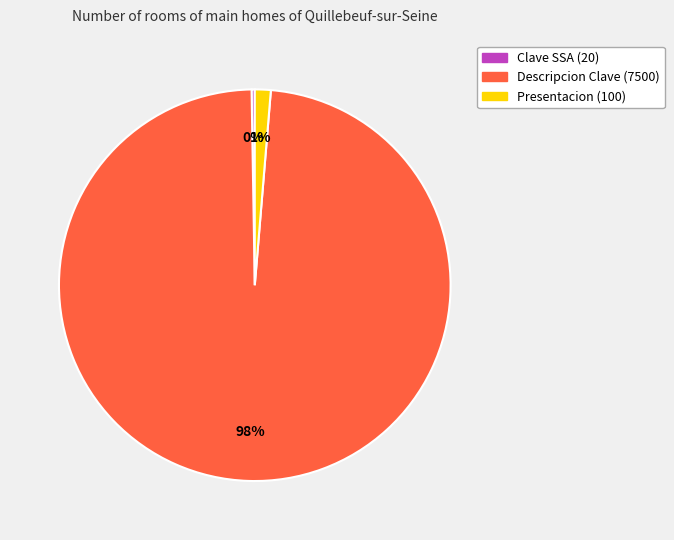

To the nearest percent, what is the combined percentage of Descripcion Clave (7500) and Presentacion (100)?

100%